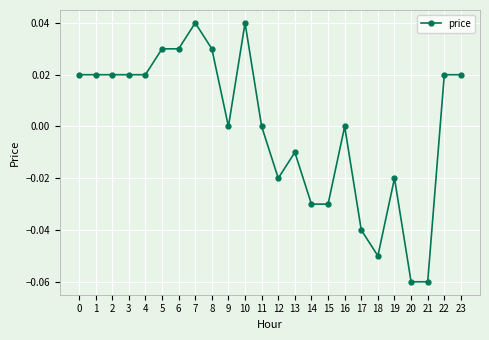

Which has a higher value, 20 or 23?

23